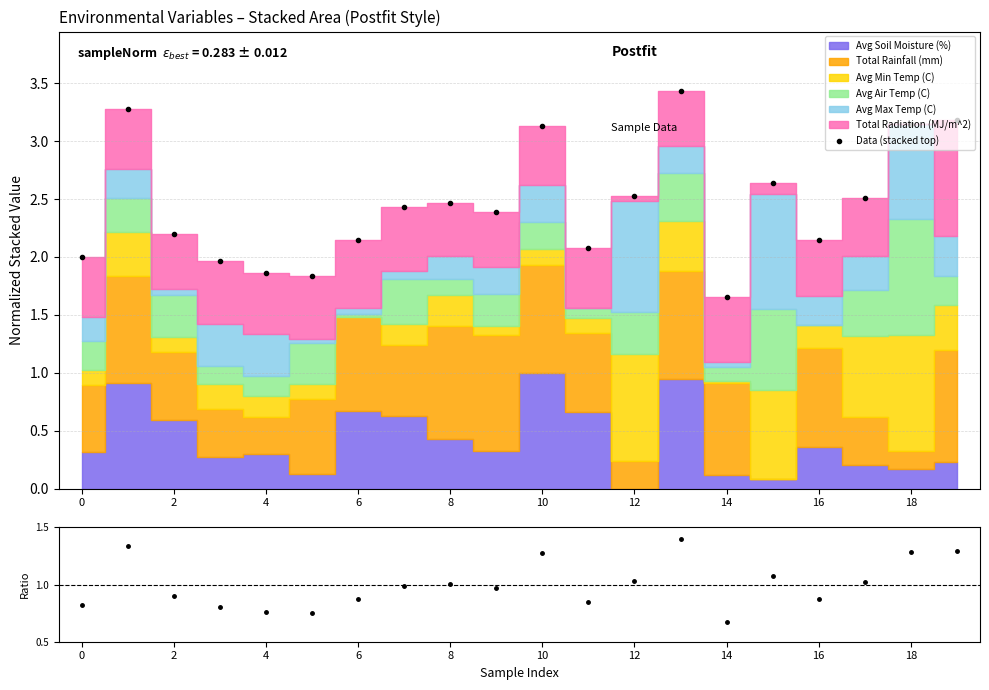

What is the value of the Data (stacked top) point at the 1st from the left?

2.0